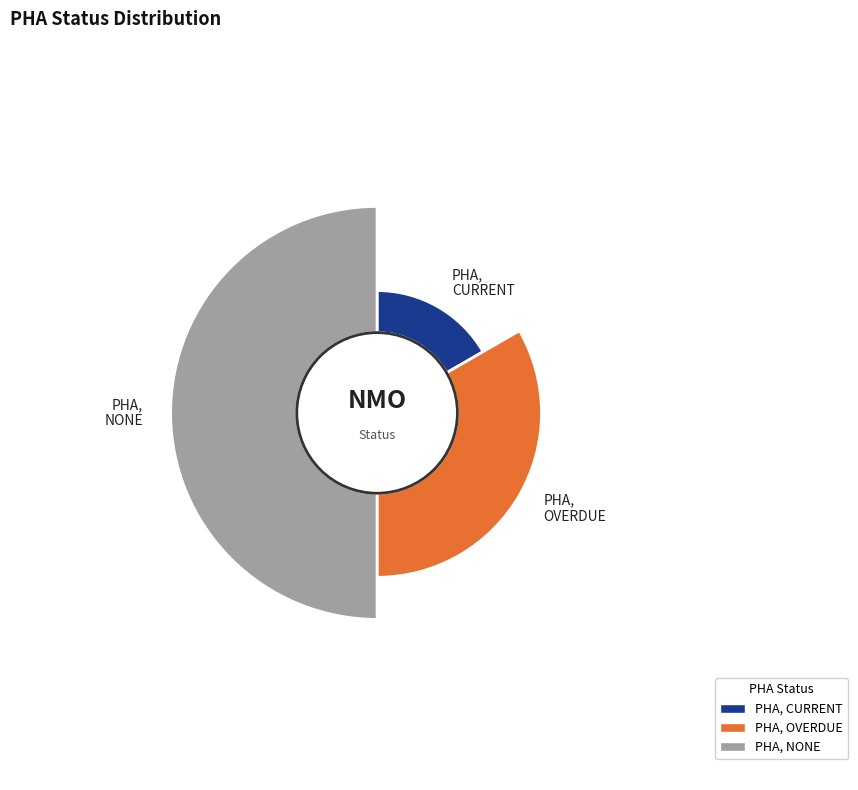

Is it true that PHA, OVERDUE is 33% of the pie?

True